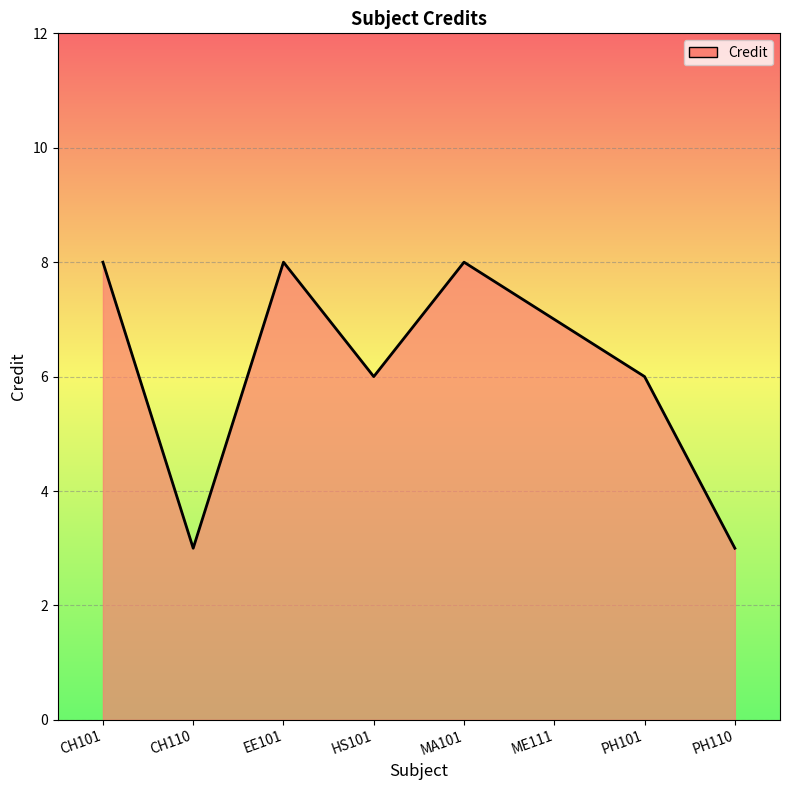

At which category does the data reach its first local peak?

EE101